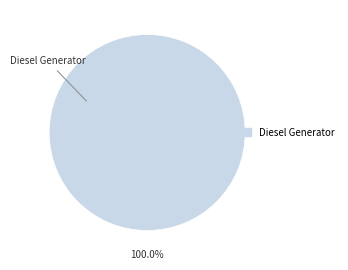

Is there a majority slice in this chart?

Yes